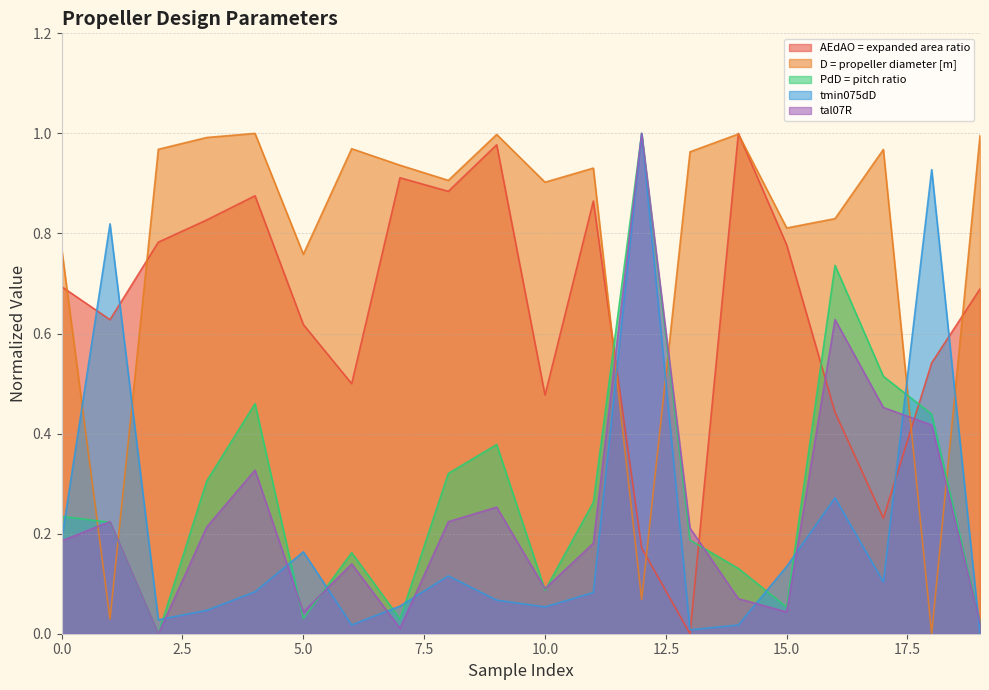

True or false: D = propeller diameter [m] and tal07R cross at least once.

True